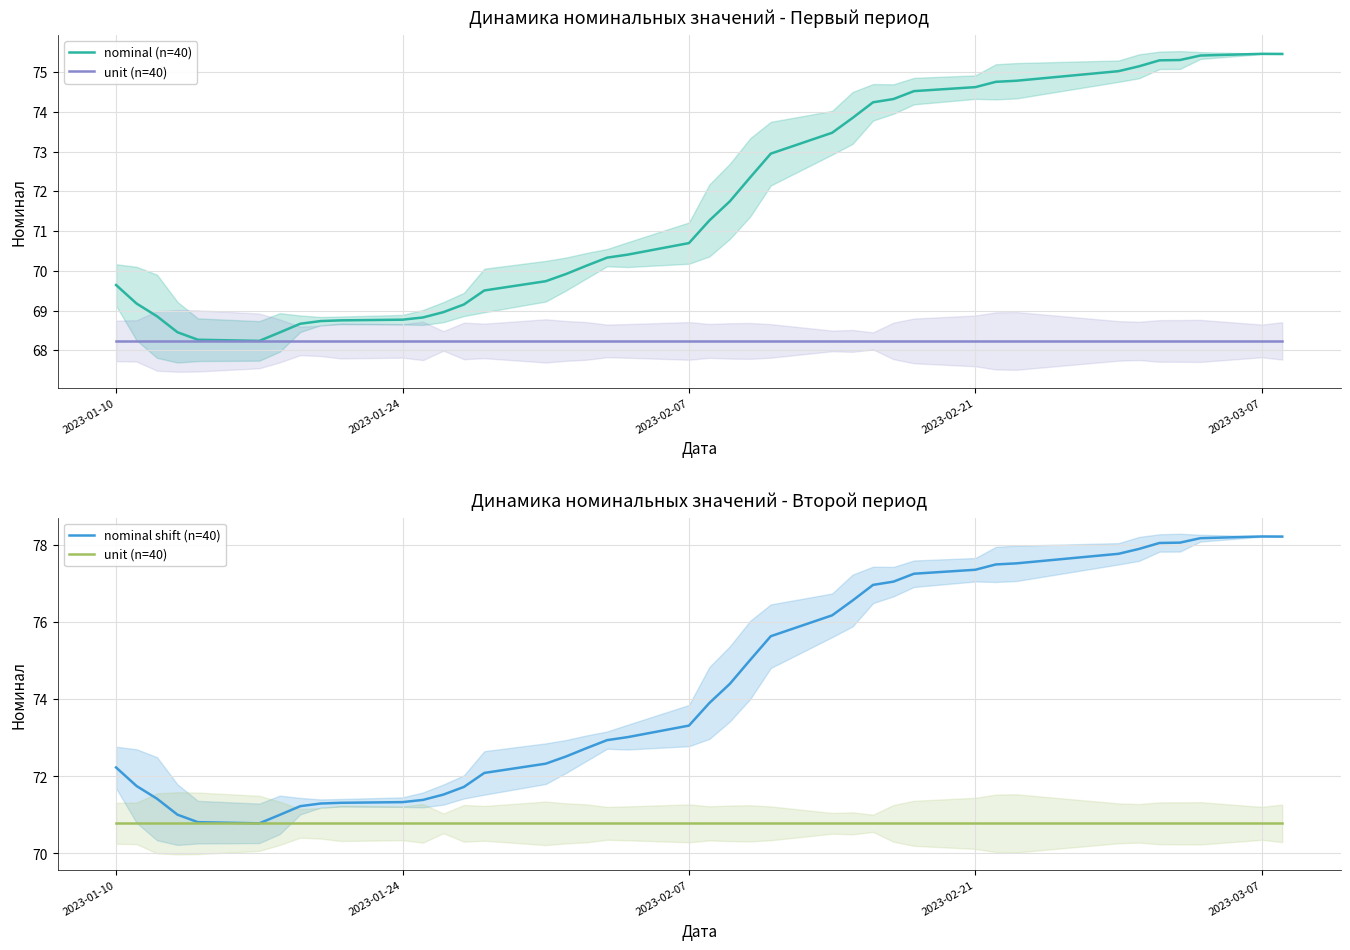

Does the chart display data point markers on the line(s)?

No